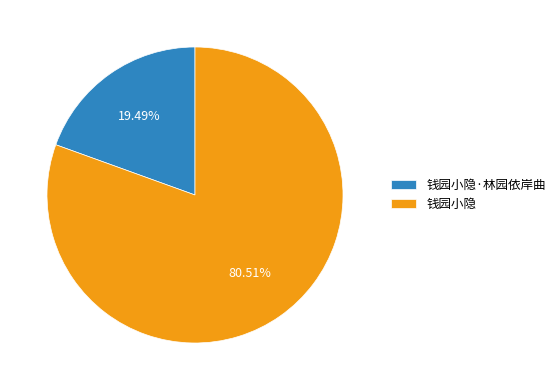

The 钱园小隐 slice represents 74% of the pie. True or false?

False